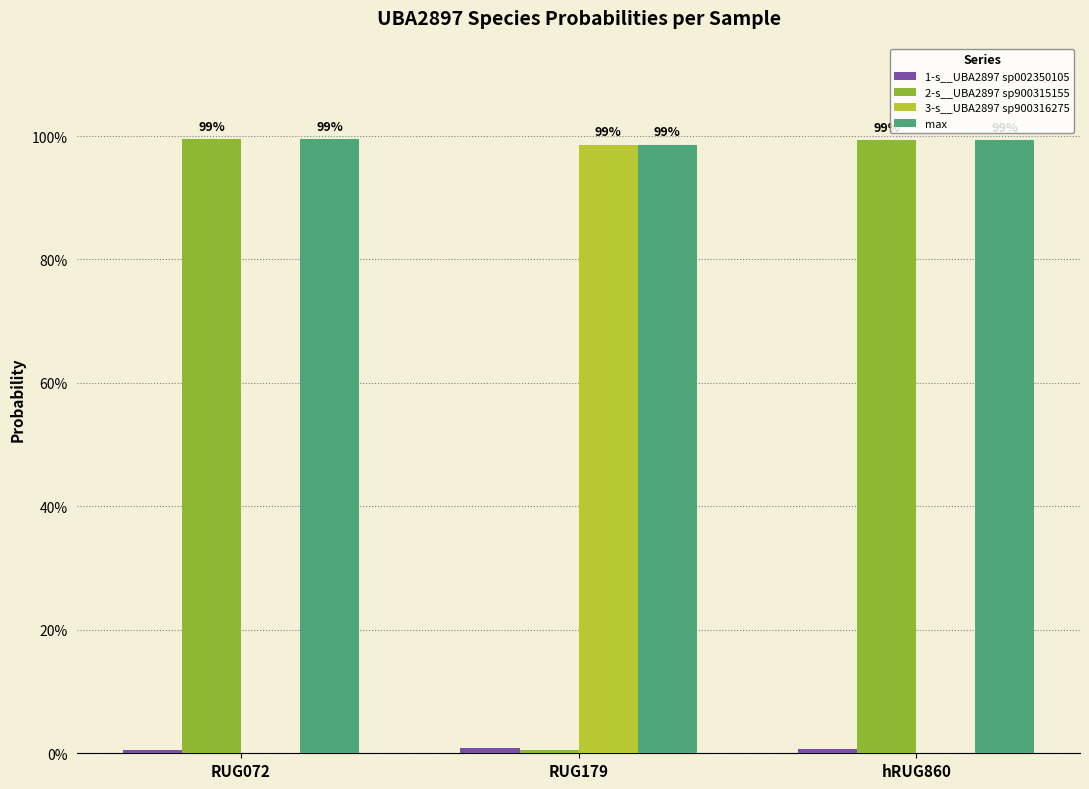

What is the label of the 2nd bar from the left?

RUG179